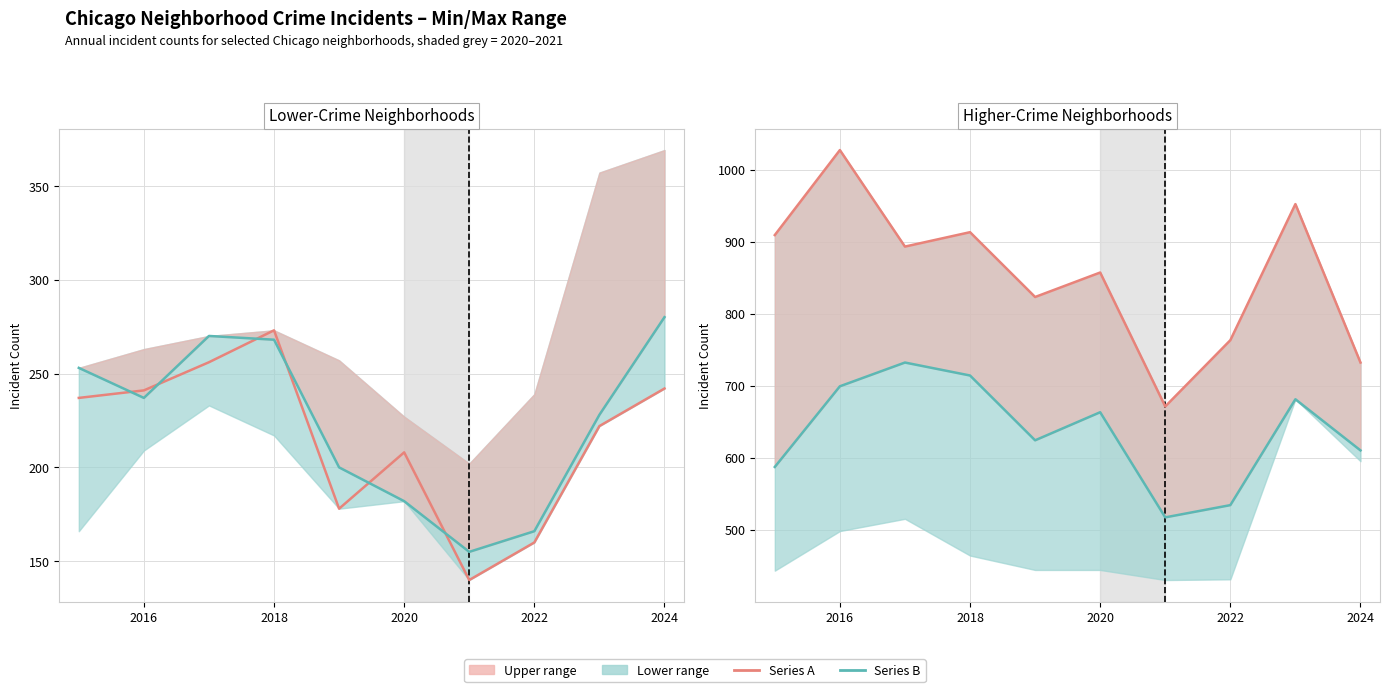

True or false: Garfield Park and Avondale cross at least once.

False